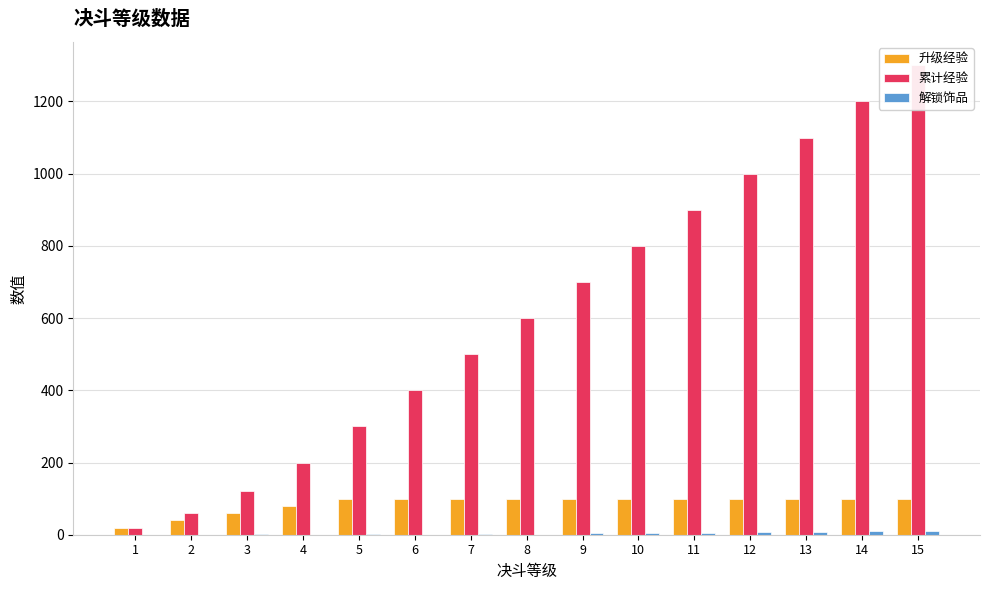

What is the value of the 累计经验 bar at the 1st from the left?

20